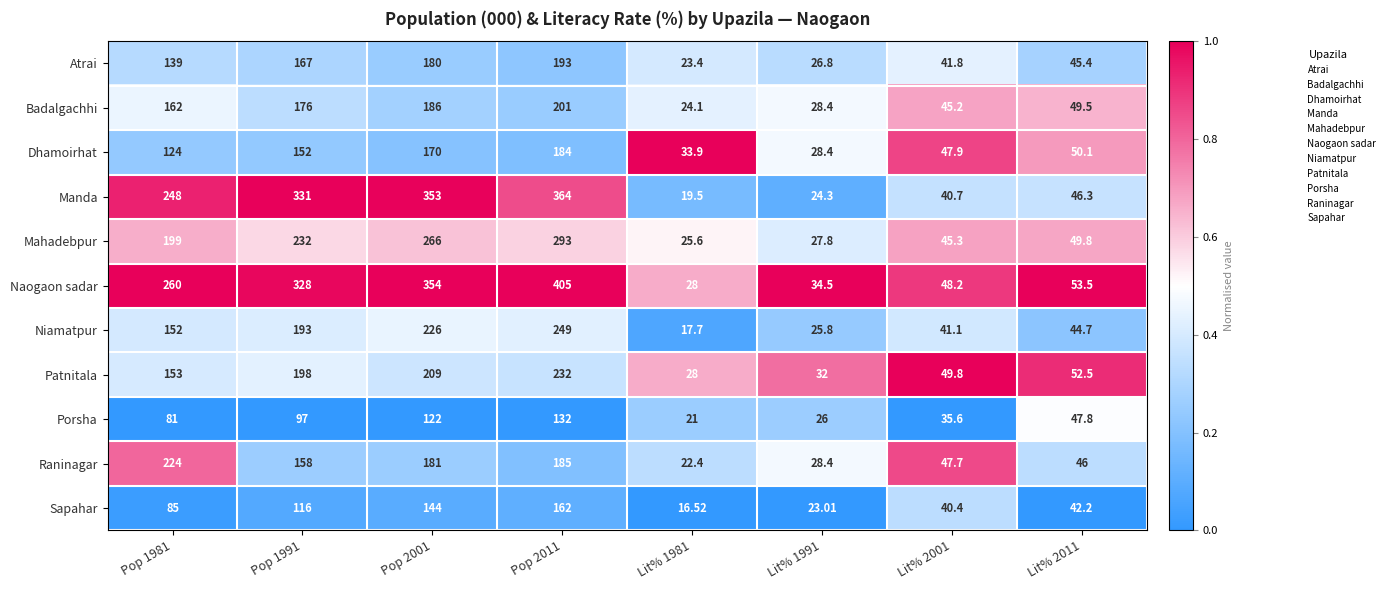

Is the value of Sapahar at Lit% 1991 greater than the value of Raninagar at Pop 1991?

No